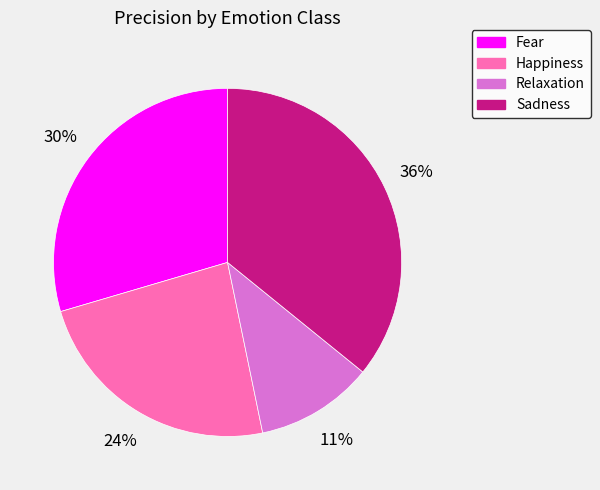

Is it true that Fear is 30% of the pie?

True